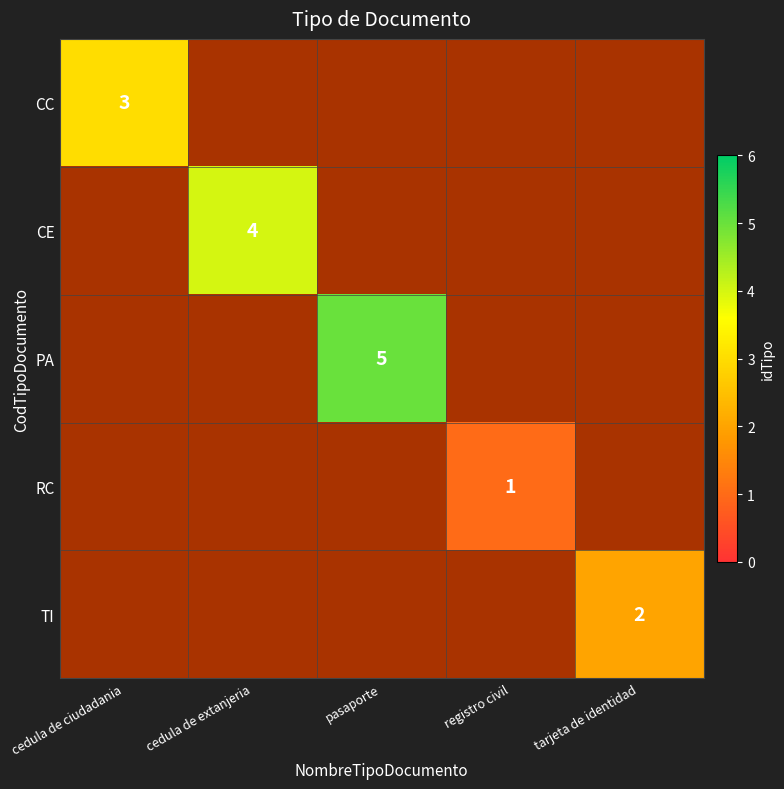

What is the maximum value for CE?

4